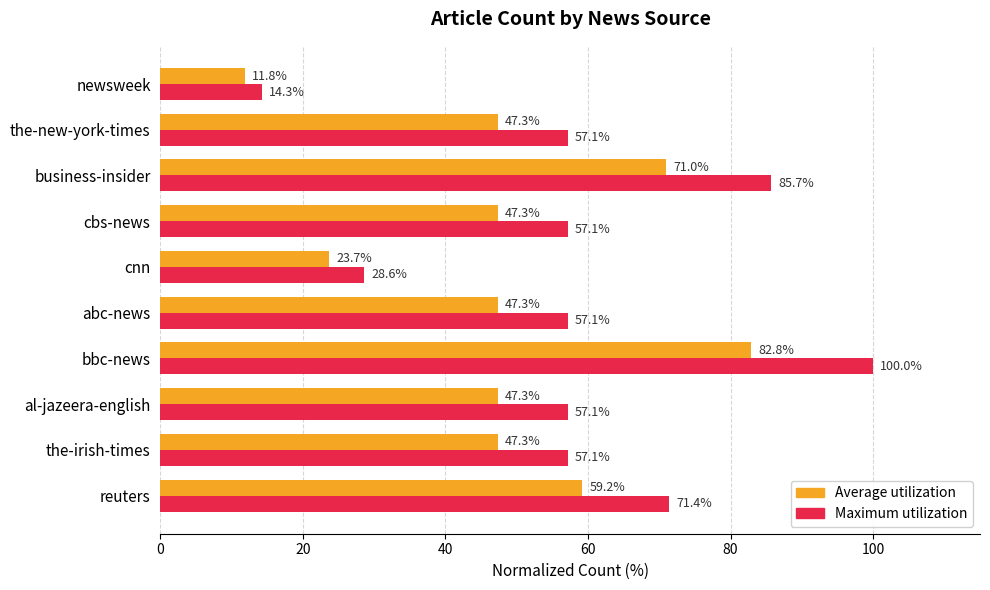

Which series has the largest total across all categories?

Maximum utilization